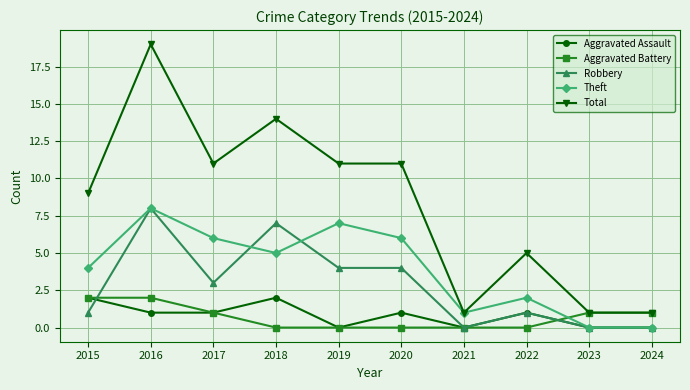

Reading left to right, extract all data points from this chart.

Aggravated Assault: 2015=2	2016=1	2017=1	2018=2	2019=0	2020=1	2021=0	2022=1	2023=0	2024=0
Aggravated Battery: 2015=2	2016=2	2017=1	2018=0	2019=0	2020=0	2021=0	2022=0	2023=1	2024=1
Robbery: 2015=1	2016=8	2017=3	2018=7	2019=4	2020=4	2021=0	2022=1	2023=0	2024=0
Theft: 2015=4	2016=8	2017=6	2018=5	2019=7	2020=6	2021=1	2022=2	2023=0	2024=0
Total: 2015=9	2016=19	2017=11	2018=14	2019=11	2020=11	2021=1	2022=5	2023=1	2024=1